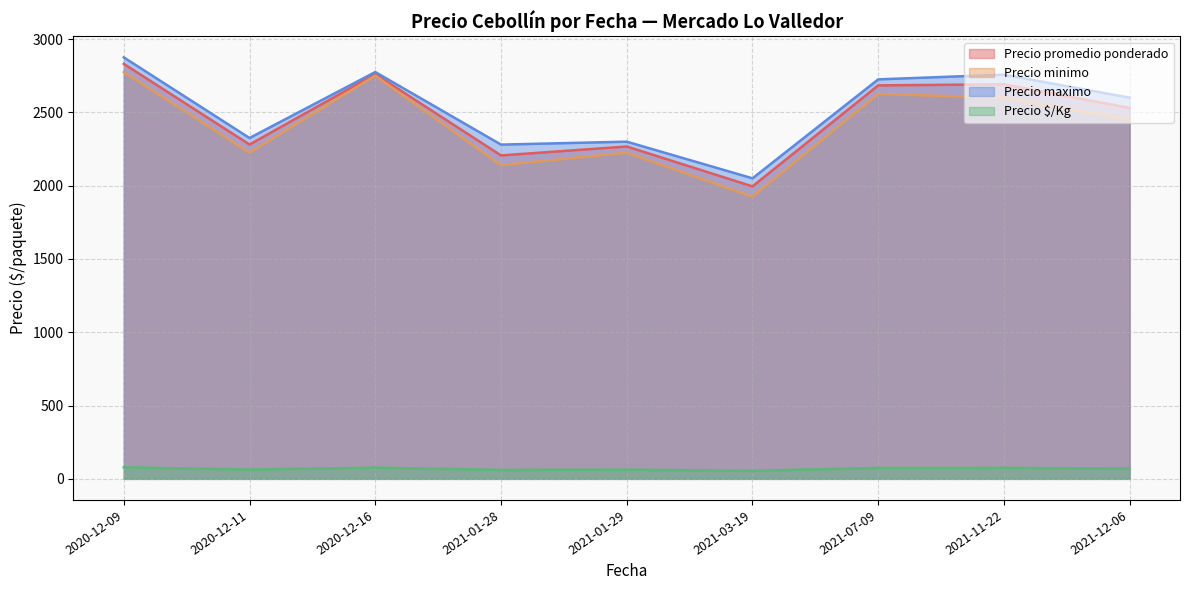

At which label does Precio $/Kg first exceed 70?

2020-12-09